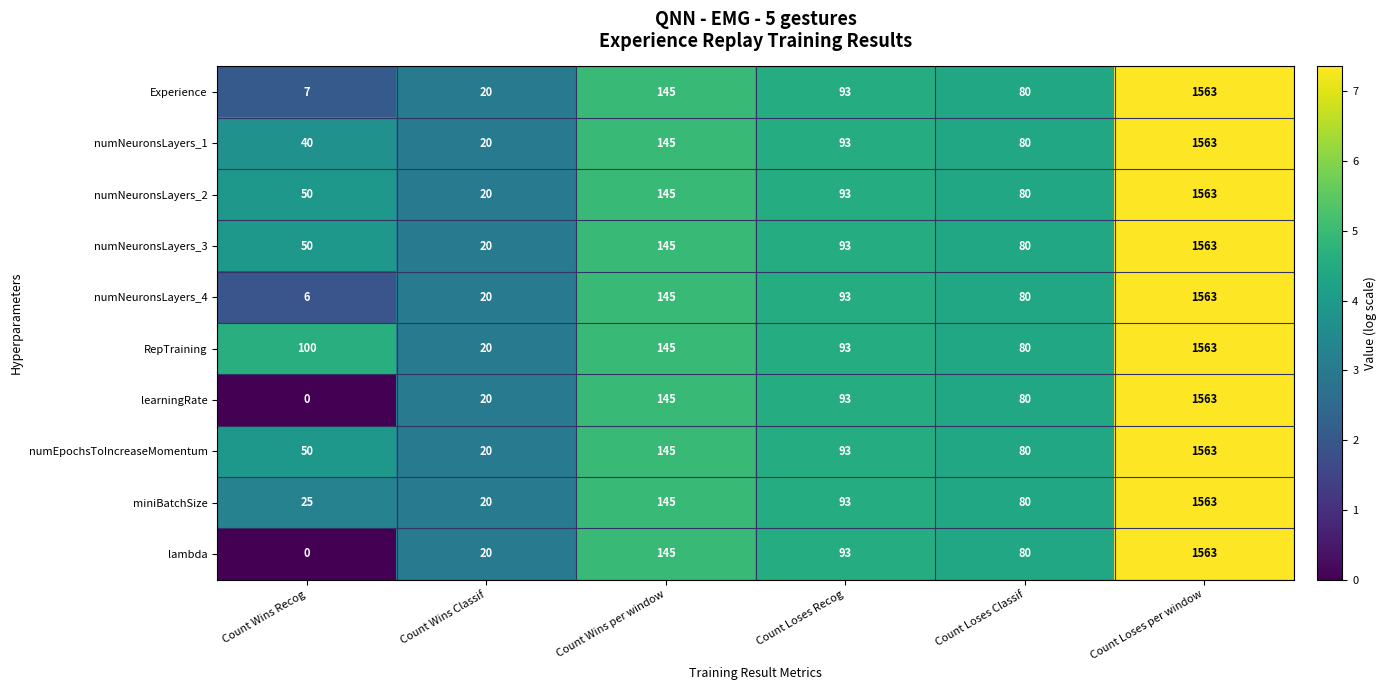

What is the difference between the maximum and minimum values in the numNeuronsLayers_4 series?

1557